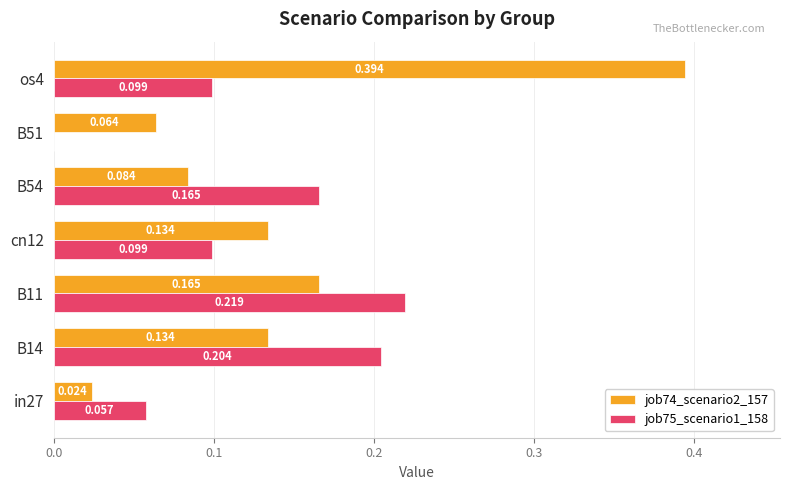

List the series in order of their peak value, highest first.

job74_scenario2_157, job75_scenario1_158